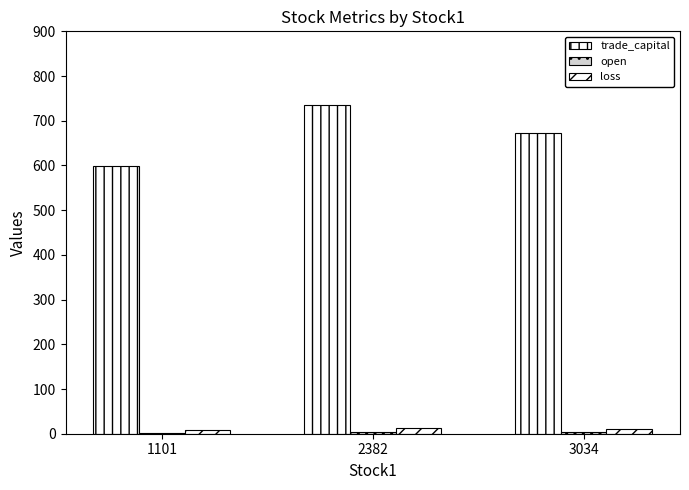

Between 3034 and 2382, which is larger?

2382